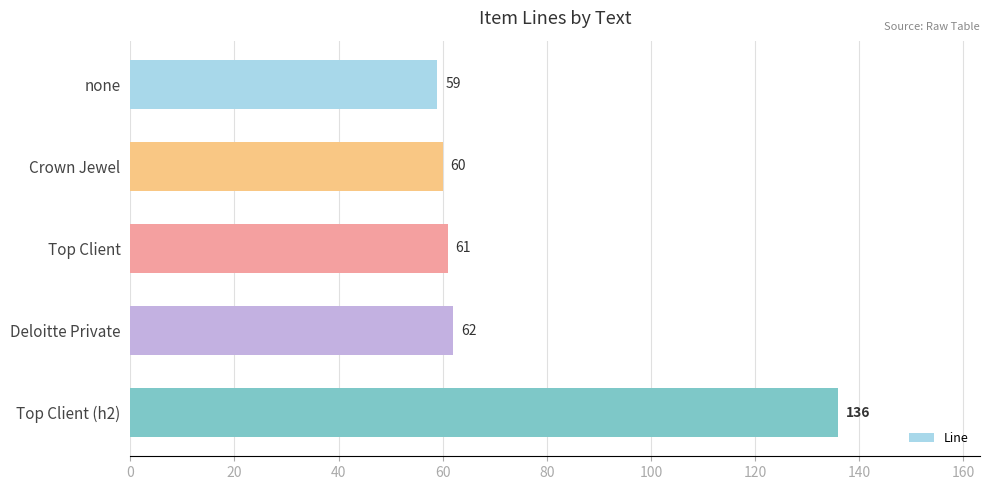

List the labels in order of value, largest first.

Top Client (h2), Deloitte Private, Top Client, Crown Jewel, none